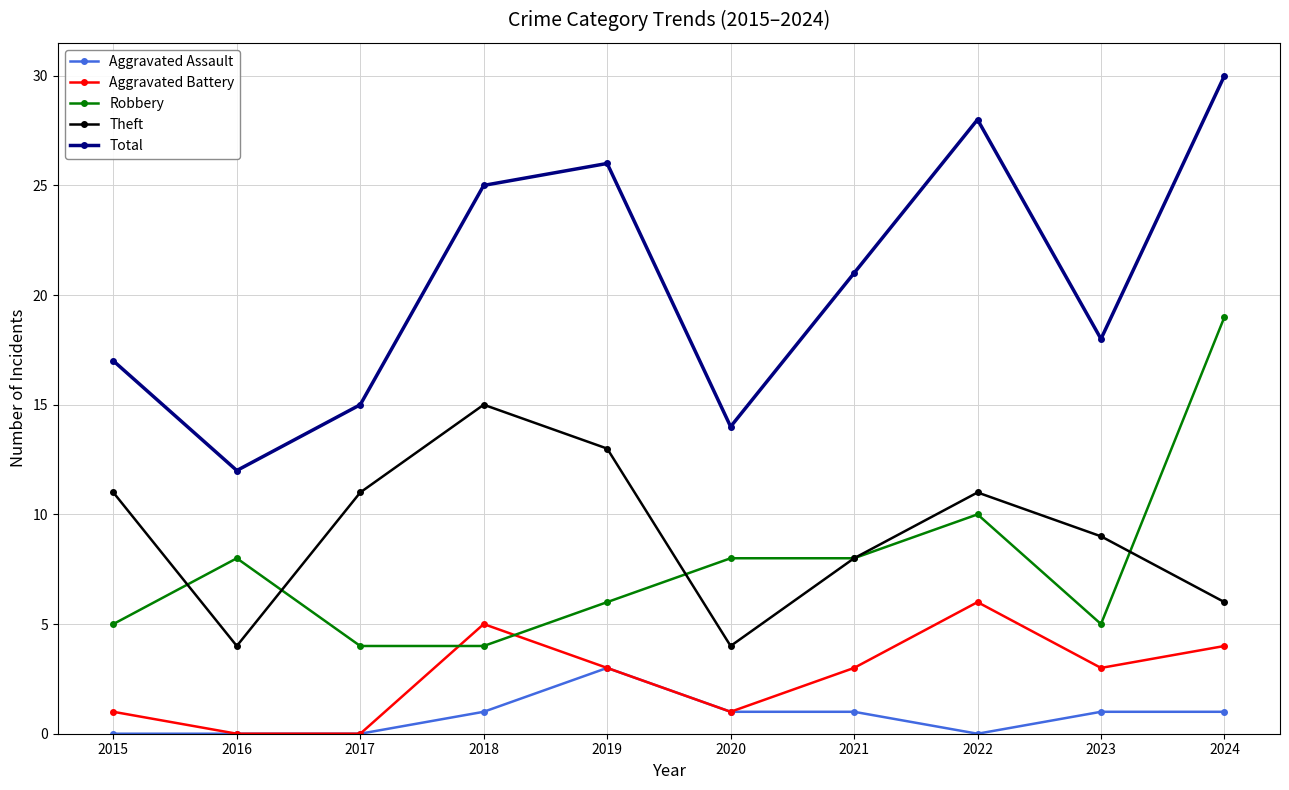

True or false: Theft and Aggravated Battery cross at least once.

False